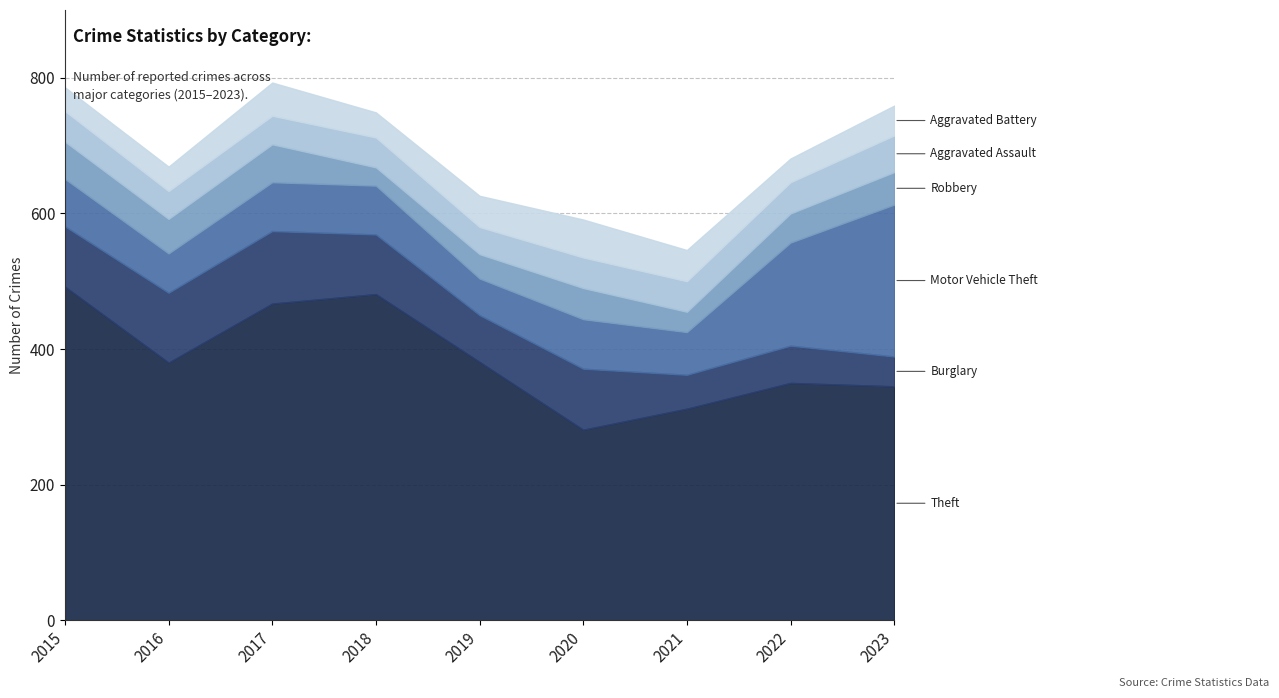

Which category has the lowest value across all series?

2018